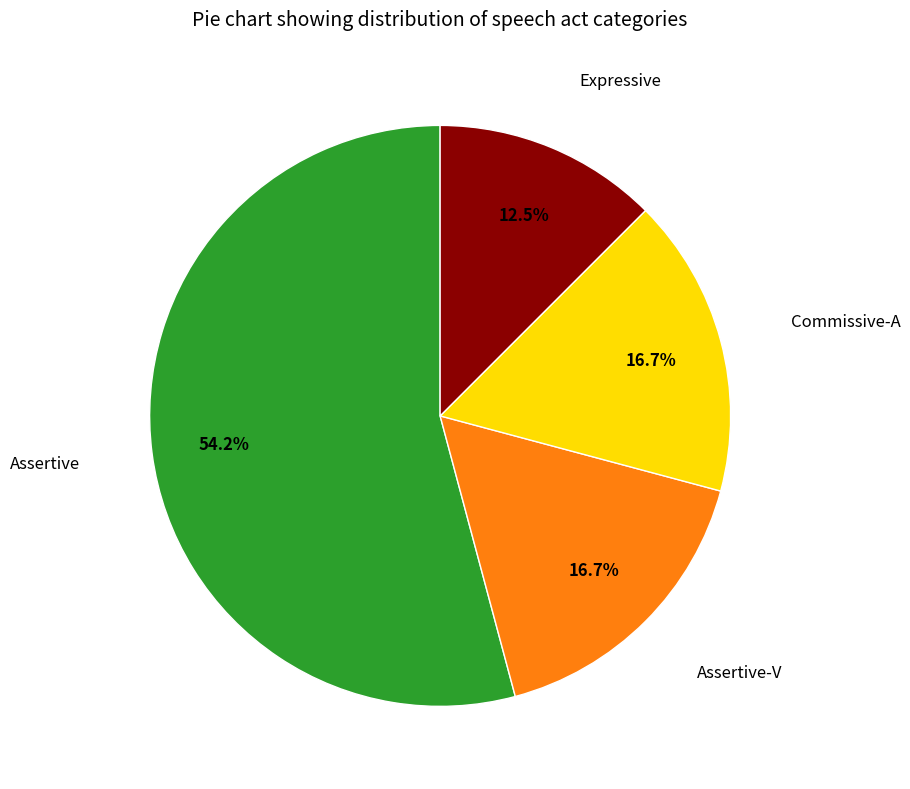

What percentage is NOT represented by Commissive-A?

83.3%